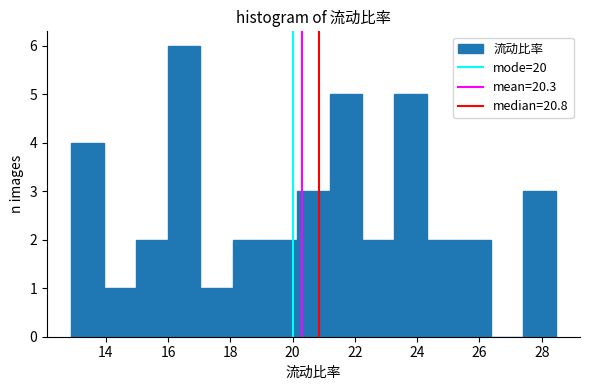

Reading left to right, transcribe this chart: for each bar, give the range it covers on the x-axis and its height. Neither the bar edges nor the heights are printed on the chart, so give them approximately, as read against the axes.

12.8 to 14.0: 4
14.0 to 15.0: 1
15.0 to 16.0: 2
16.0 to 17.0: 6
17.0 to 18.0: 1
18.0 to 19.2: 2
19.2 to 20.2: 2
20.2 to 21.2: 3
21.2 to 22.2: 5
22.2 to 23.2: 2
23.2 to 24.4: 5
24.4 to 25.4: 2
25.4 to 26.4: 2
26.4 to 27.4: 0
27.4 to 28.4: 3